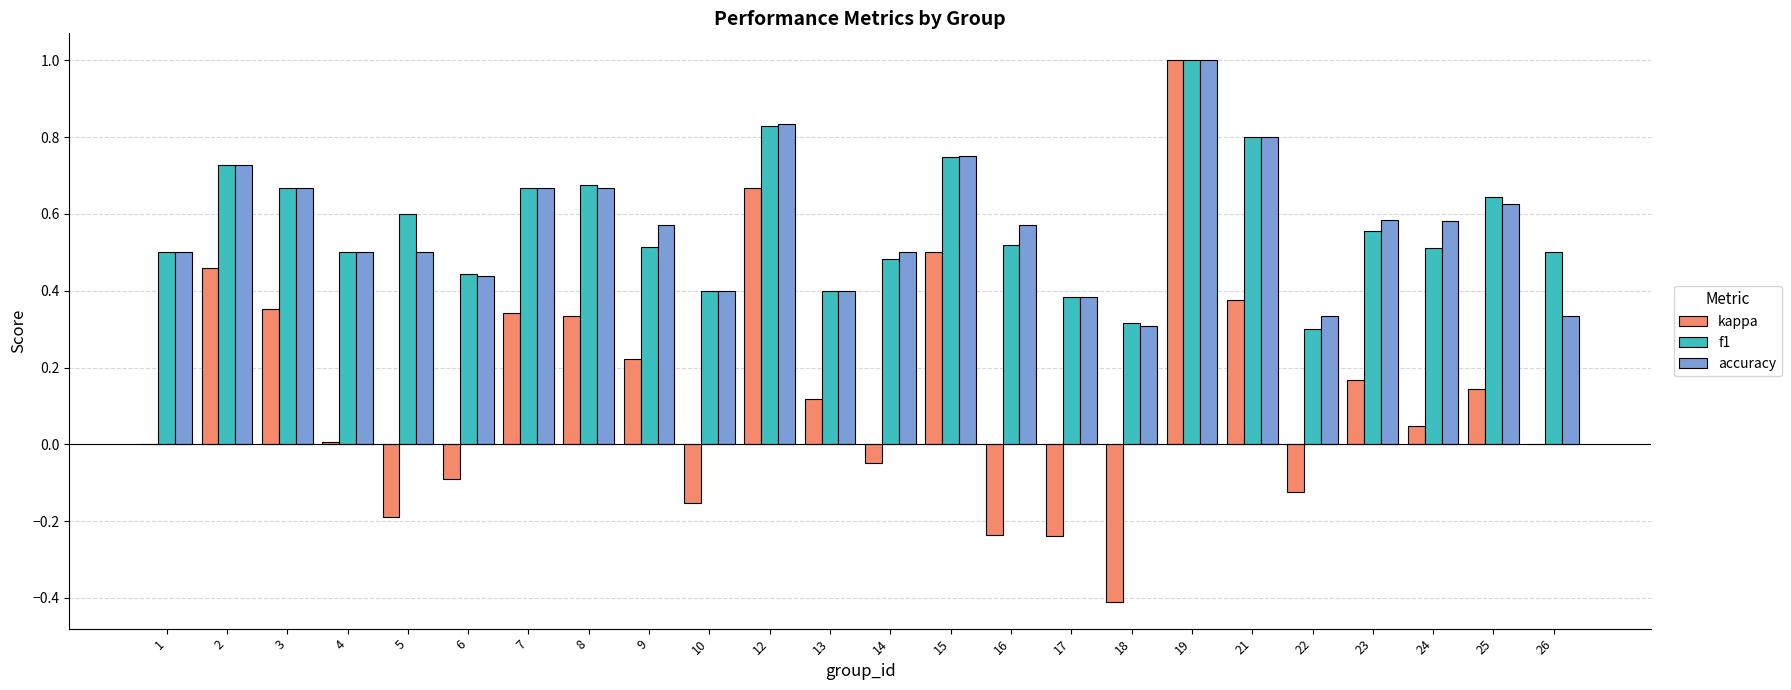

At which category is the sum across all series the highest?

19